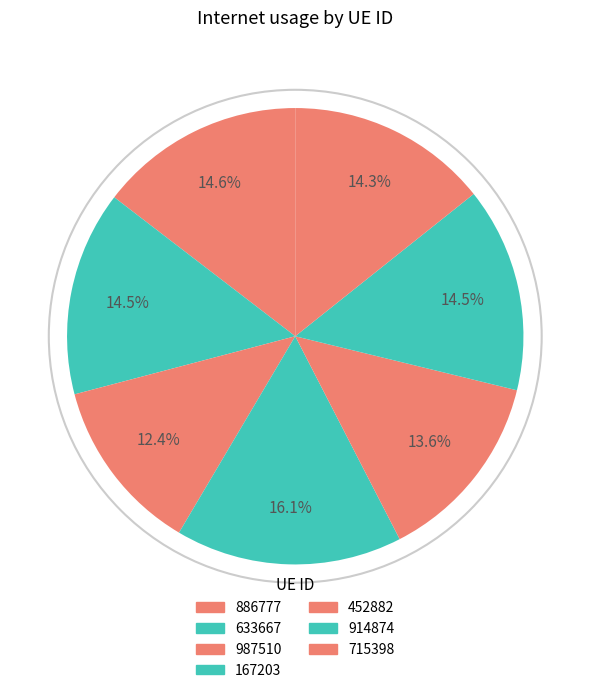

Is it true that 886777 is 1% of the pie?

False